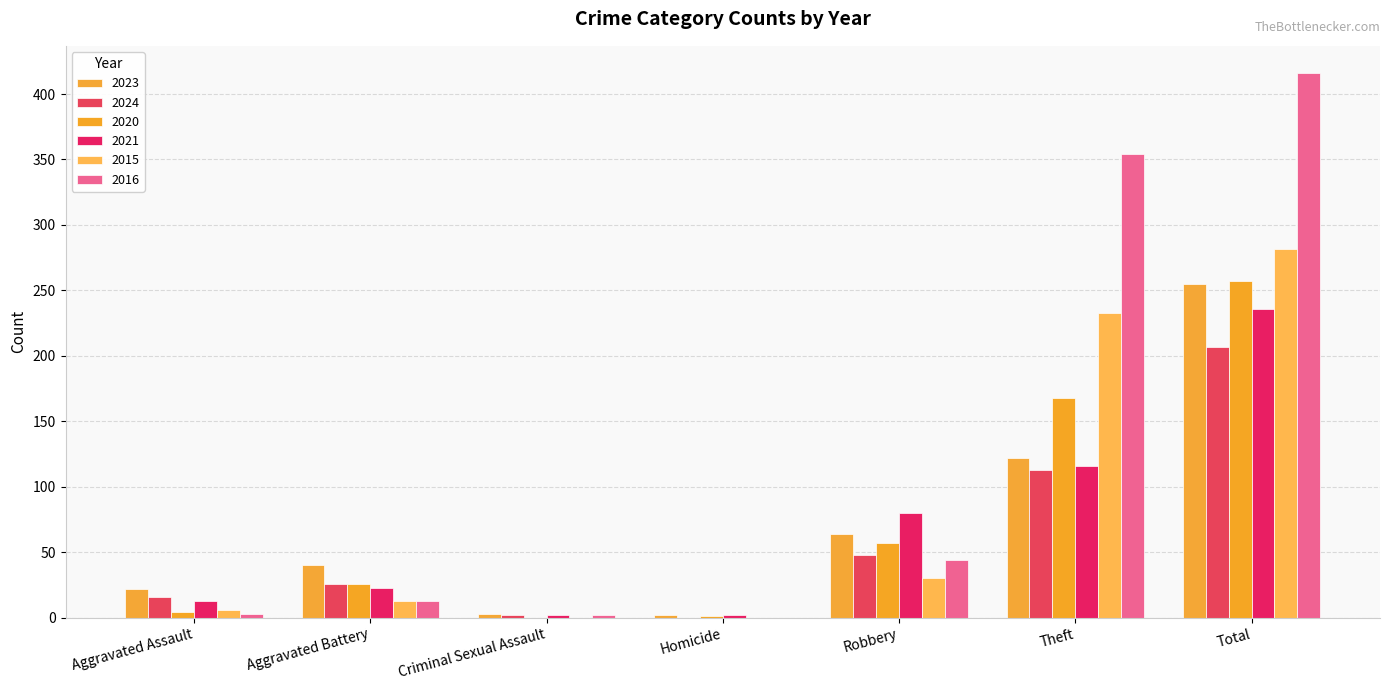

The value of 2023 at Aggravated Battery is 12. True or false?

False